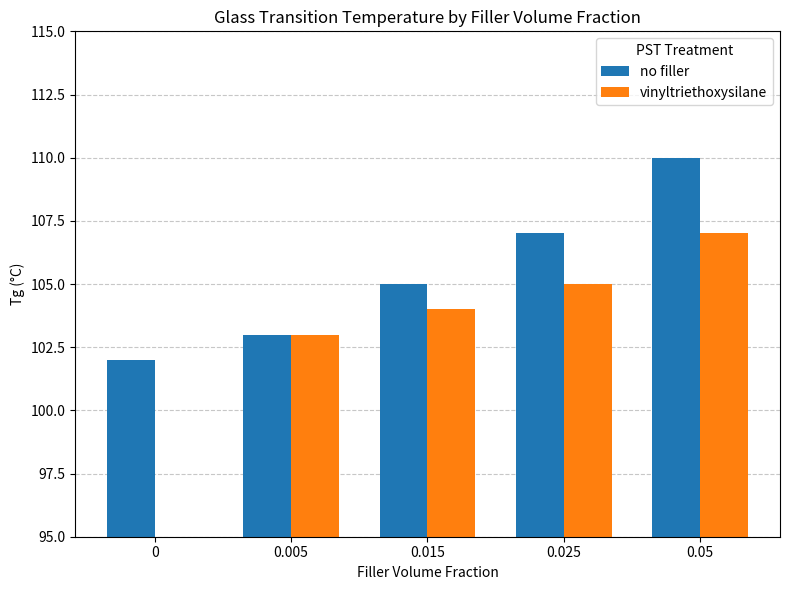

What is the difference between the second highest and second lowest values in the vinyltriethoxysilane series?

2